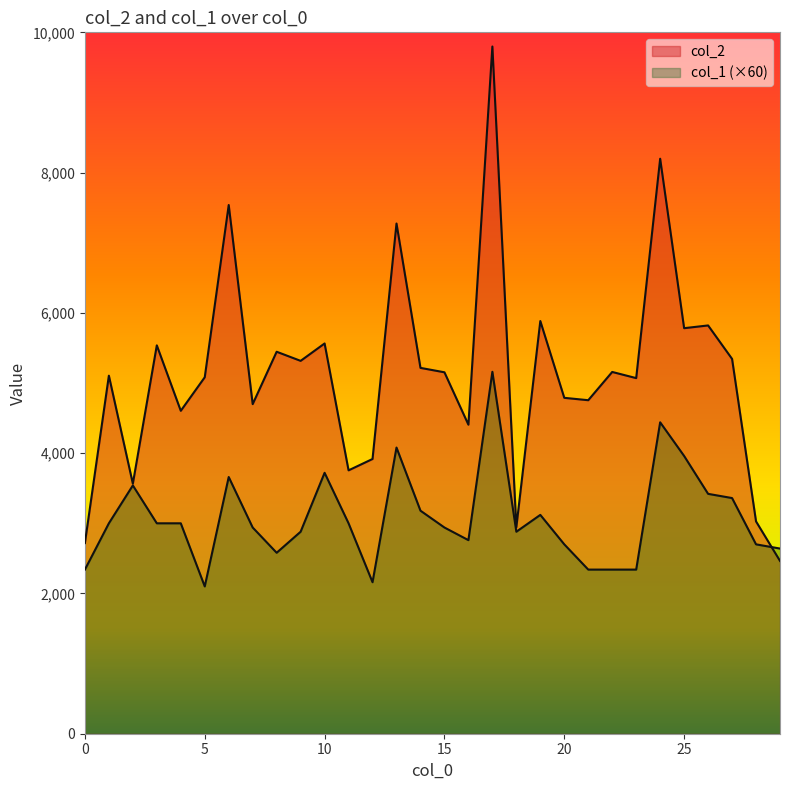

Reading left to right, extract all data points from this chart.

col_2: 0=2718	1=5105	2=3565	3=5537	4=4604	5=5082	6=7538	7=4699	8=5446	9=5316	10=5564	11=3755	12=3917	13=7274	14=5216	15=5153	16=4406	17=9798	18=2945	19=5884	20=4789	21=4755	22=5158	23=5070	24=8198	25=5782	26=5821	27=5344	28=3027	29=2464
col_1: 0=2340	1=3000	2=3540	3=3000	4=3000	5=2100	6=3660	7=2940	8=2580	9=2880	10=3720	11=3000	12=2160	13=4080	14=3180	15=2940	16=2760	17=5160	18=2880	19=3120	20=2700	21=2340	22=2340	23=2340	24=4440	25=3960	26=3420	27=3360	28=2700	29=2640